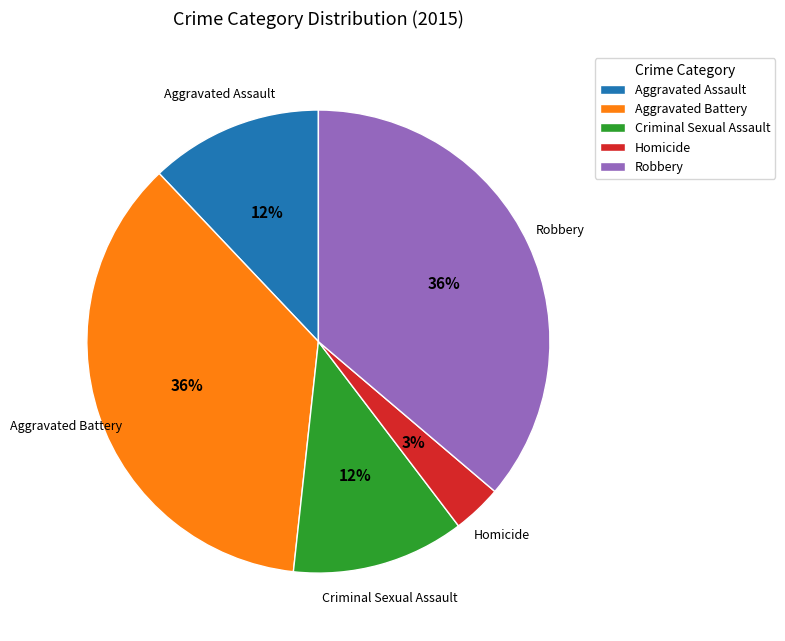

What percentage is the Aggravated Battery slice, to the nearest percent?

36%